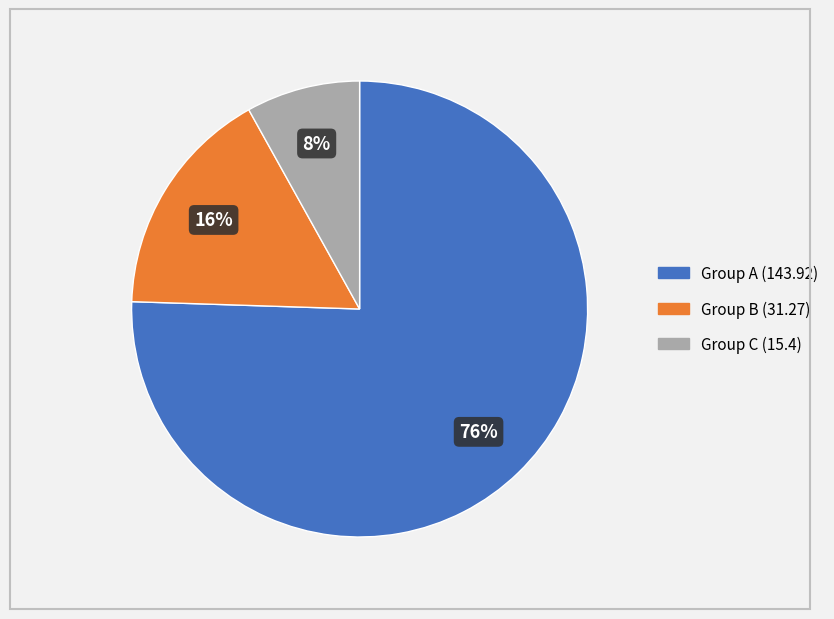

Is there a majority slice in this chart?

Yes